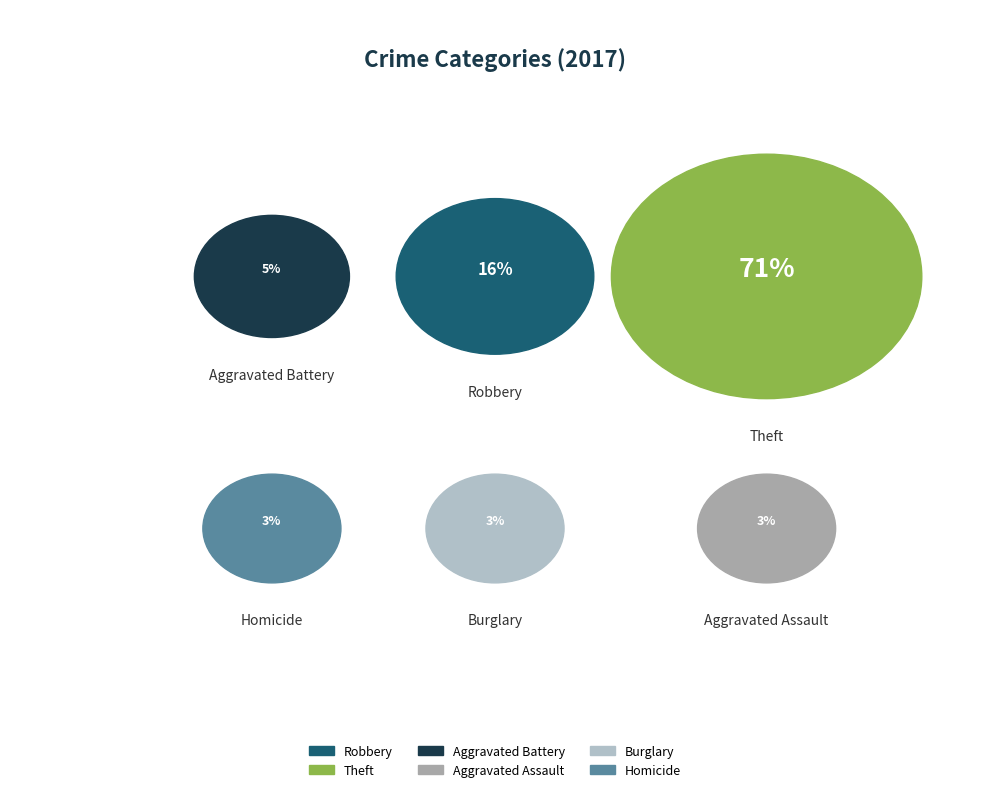

The Theft slice represents 71% of the pie. True or false?

True